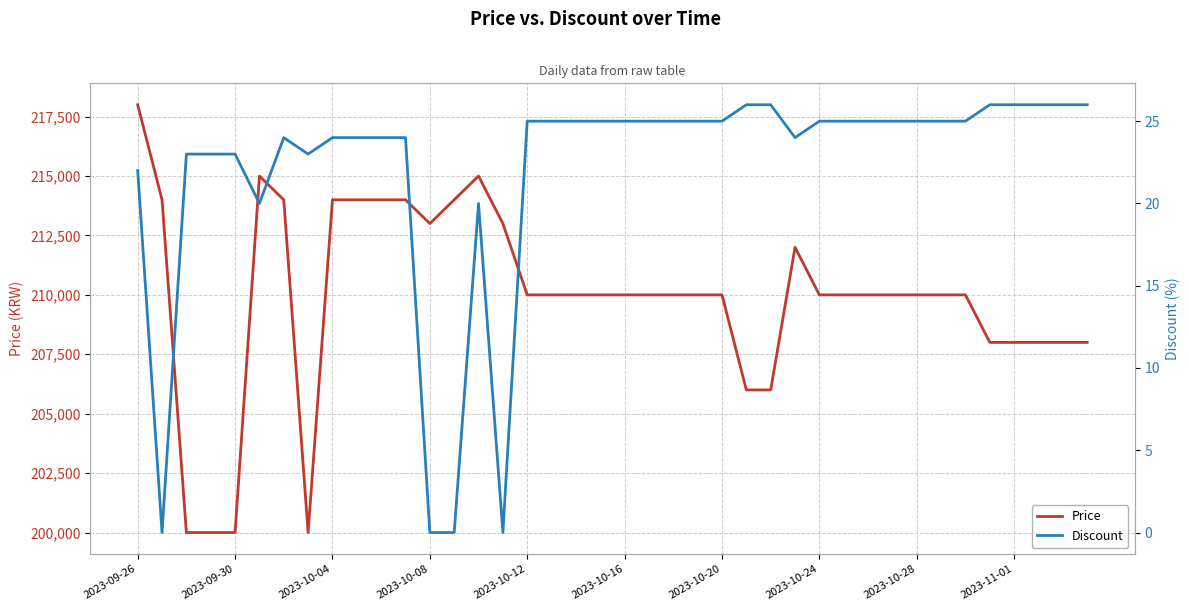

The value of Price at 2023-09-26 is 218000. True or false?

True